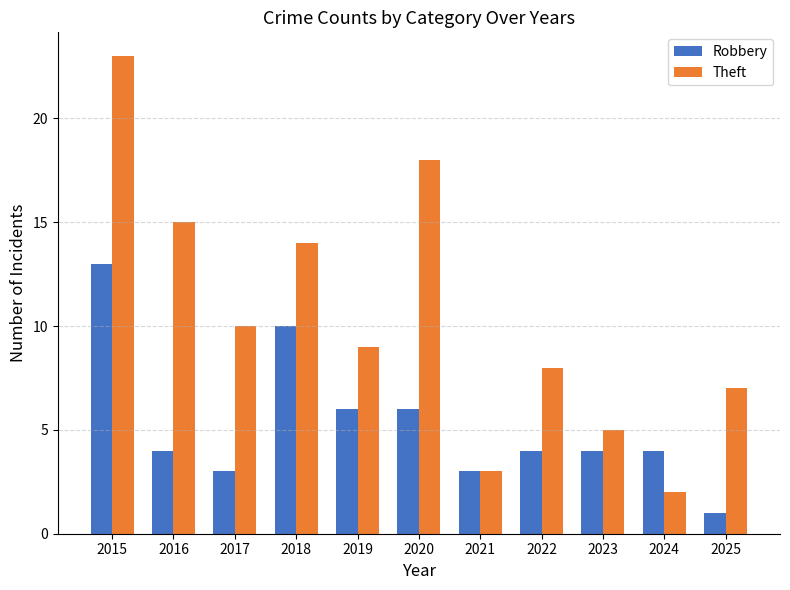

Reading left to right, what are all the values shown in this chart?

Robbery: 13	4	3	10	6	6	3	4	4	4	1
Theft: 23	15	10	14	9	18	3	8	5	2	7